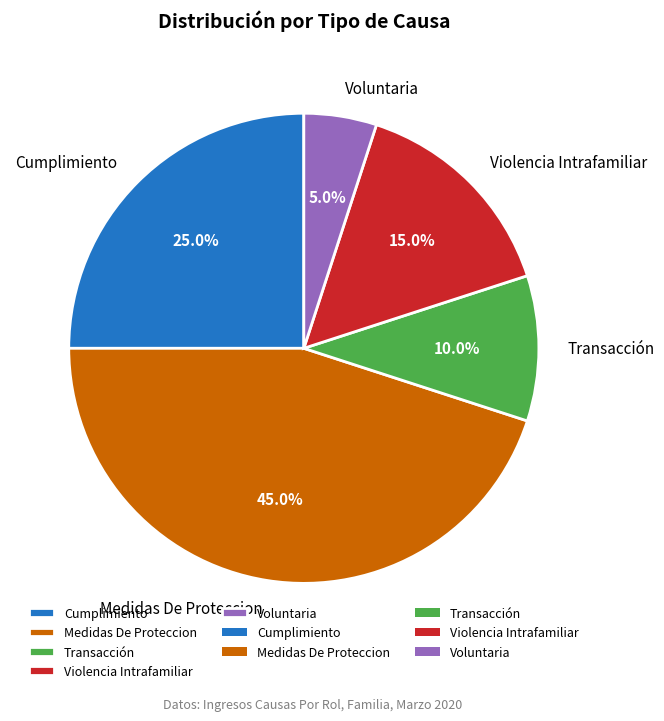

To the nearest percent, what portion does Voluntaria represent?

5%